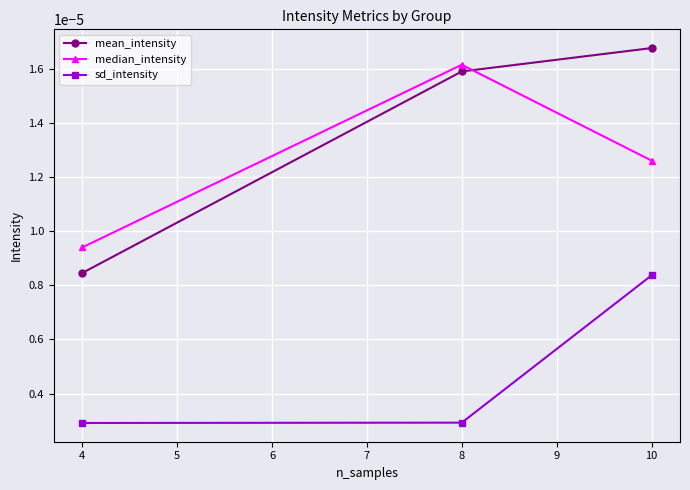

Which category has the highest value across all series?

10